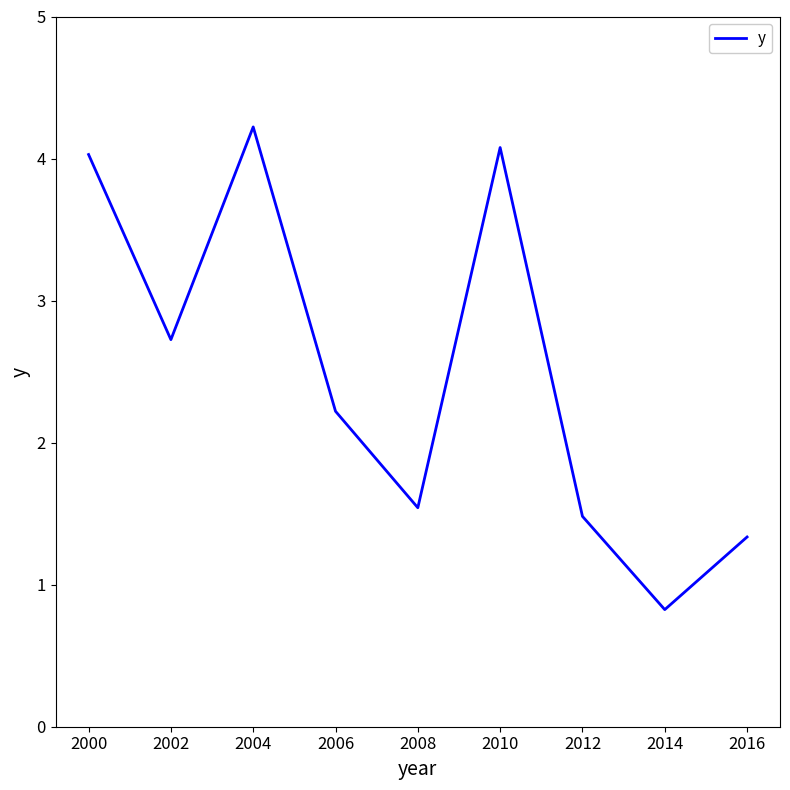

Reading left to right, what are all the values shown in this chart?

2000=4.0	2002=2.7	2004=4.2	2006=2.2	2008=1.5	2010=4.1	2012=1.5	2014=0.8	2016=1.3